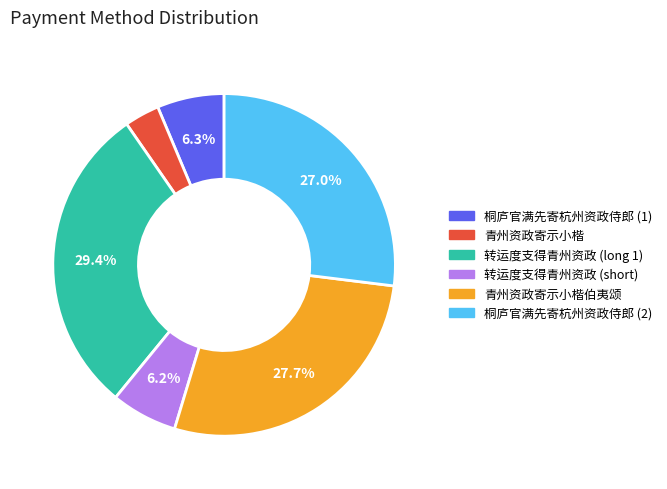

Is there a majority slice in this chart?

No